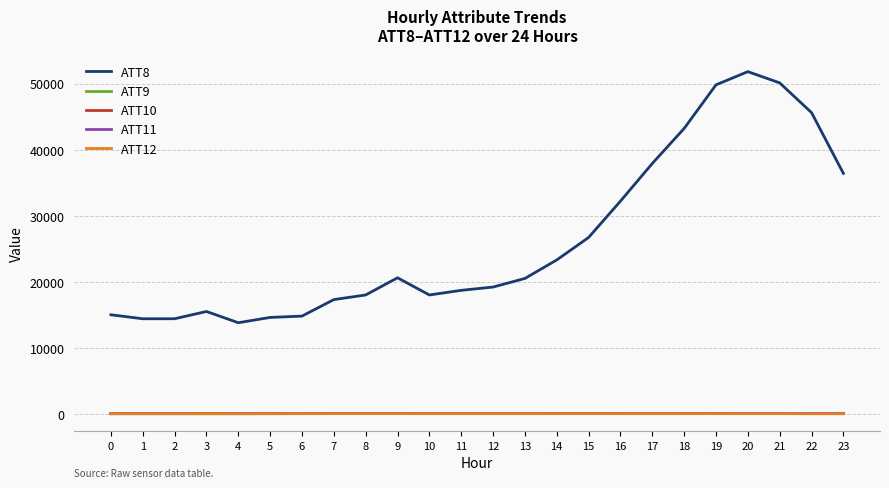

The ATT8 series shows 51800.0 at 20. True or false?

True